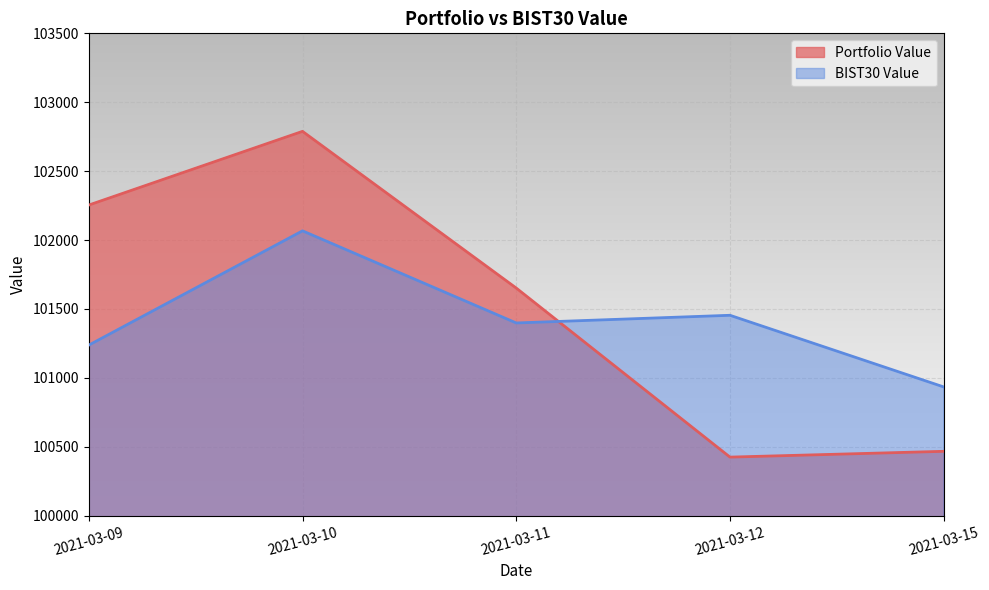

True or false: Portfolio Value has more than 0 points higher than both neighbors.

True